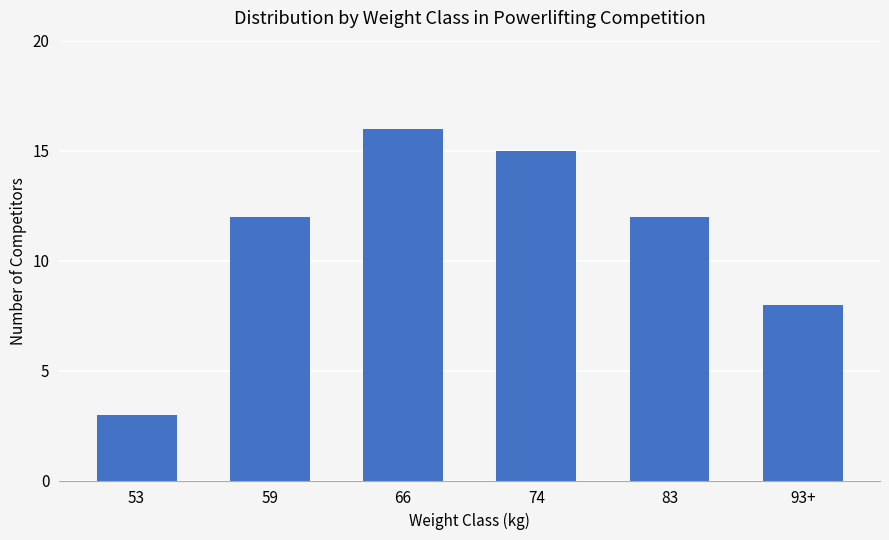

What is the difference between the values at 74 and 53?

12